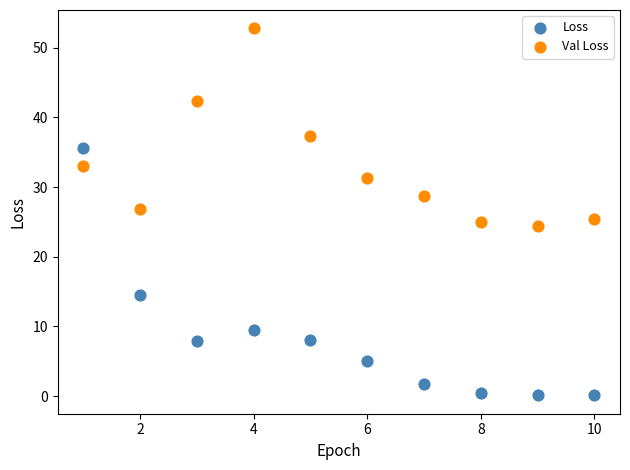

In the Val Loss series, what Y value is closest to 38?

37.3